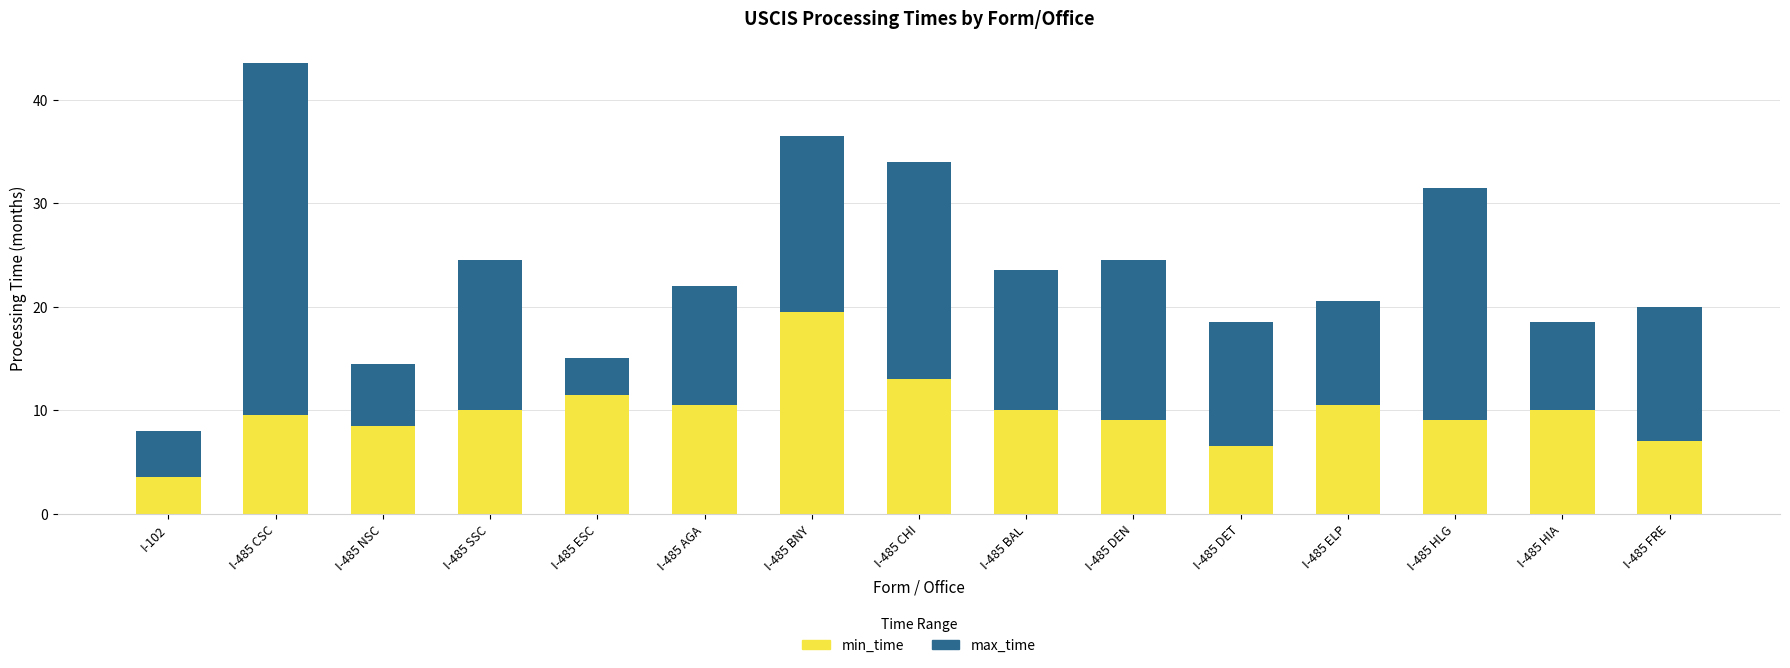

What is the difference between the second highest and minimum values in the min_time series?

9.5